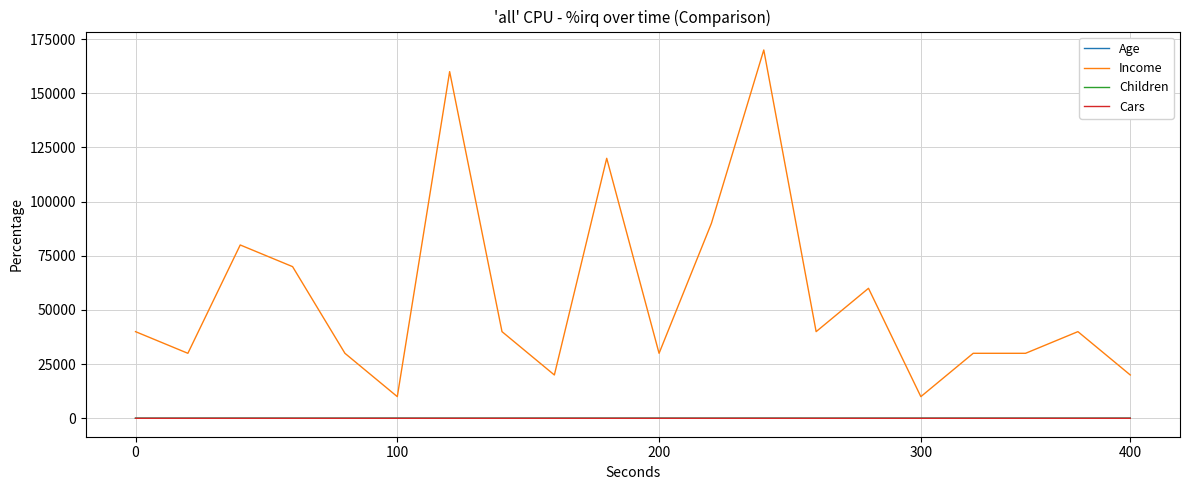

Which series has the largest range (max minus min)?

Income